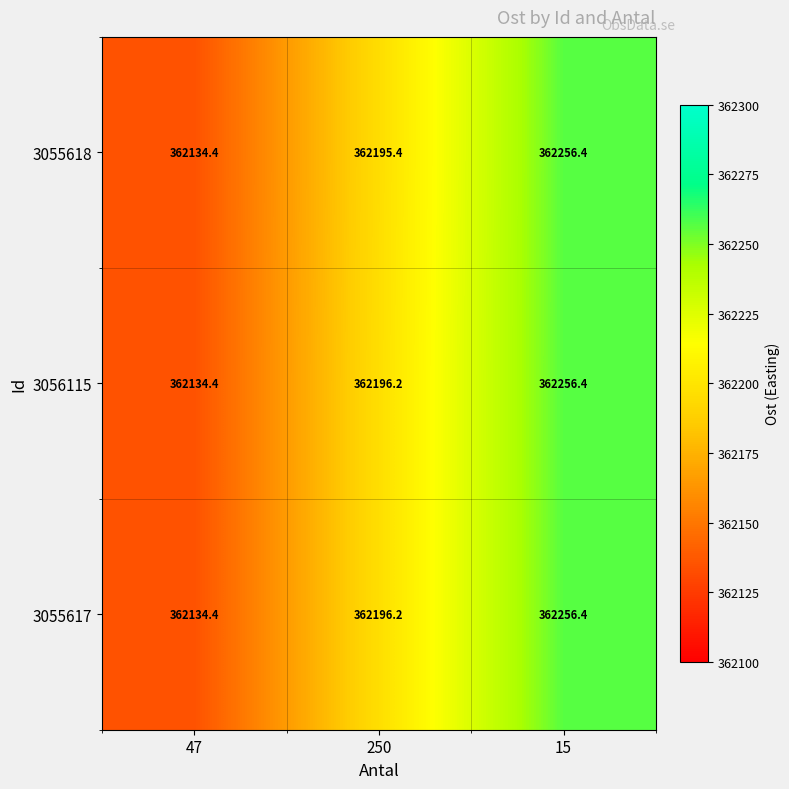

How many series are shown in this chart?

3